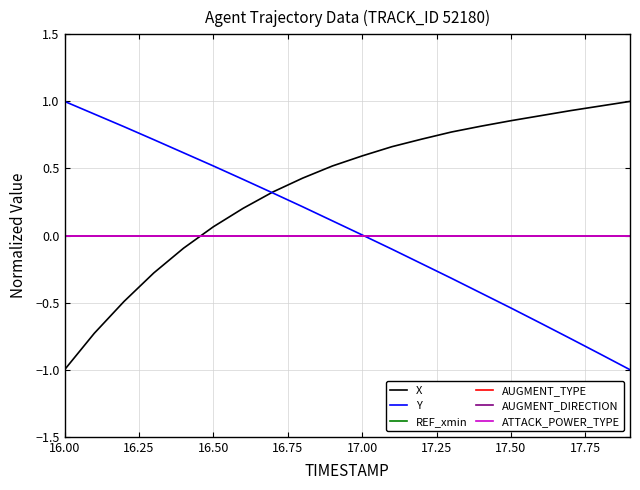

Does the chart display data point markers on the line(s)?

No